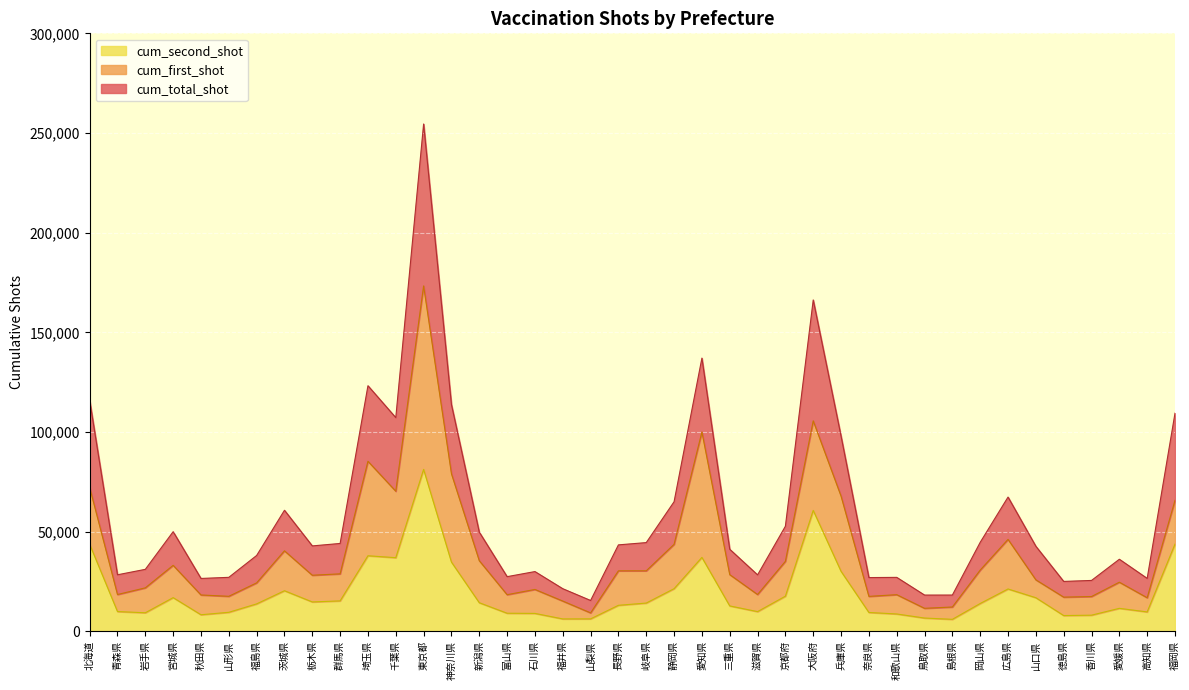

What is the label of the 11th point from the left?

埼玉県